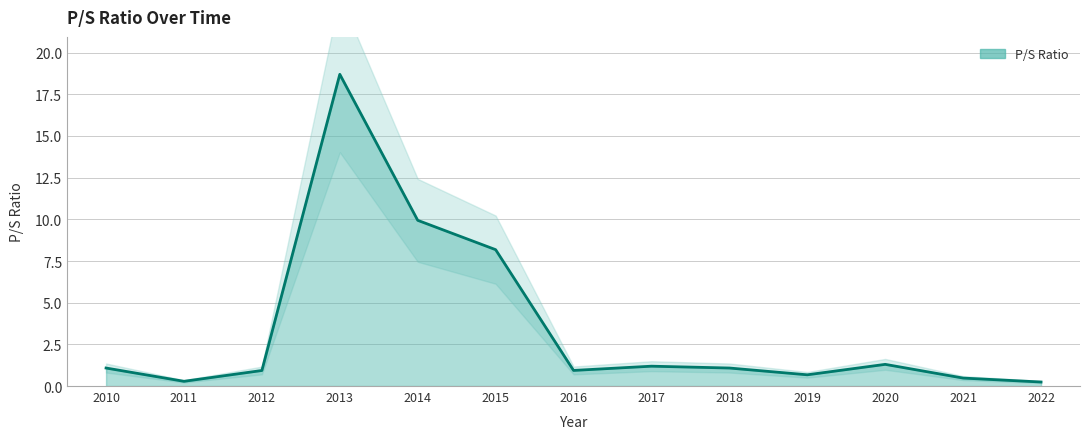

Between 2016 and 2014, which is larger?

2014